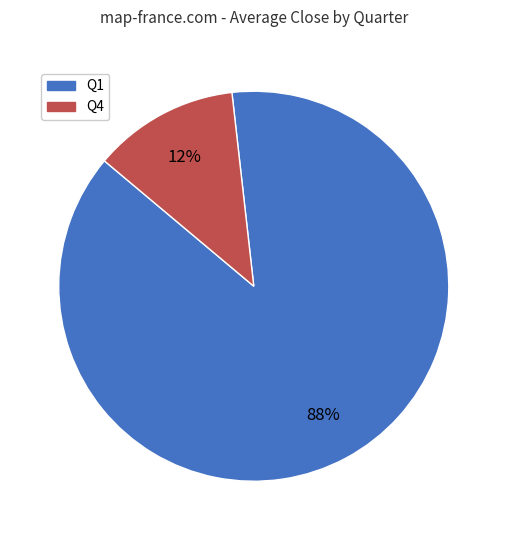

Is there any slice that represents more than half of the pie?

Yes